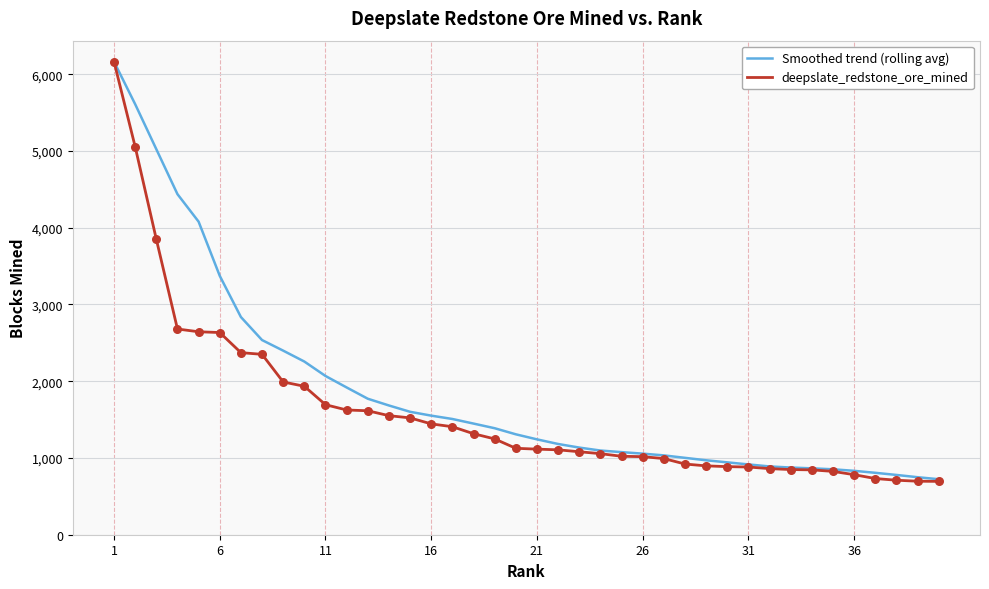

Which series has the largest range (max minus min)?

deepslate_redstone_ore_mined